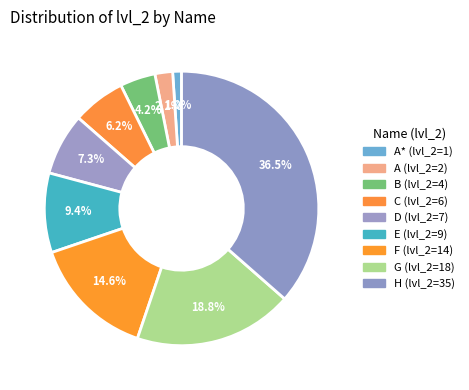

How many segments does this pie chart have?

9